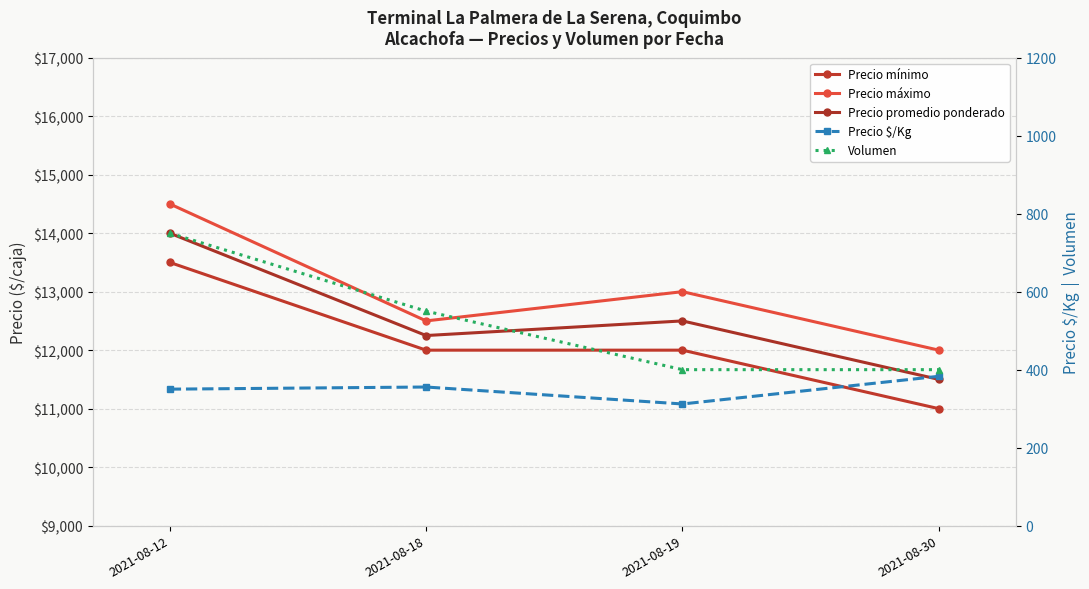

Does the chart have visible grid lines?

Yes